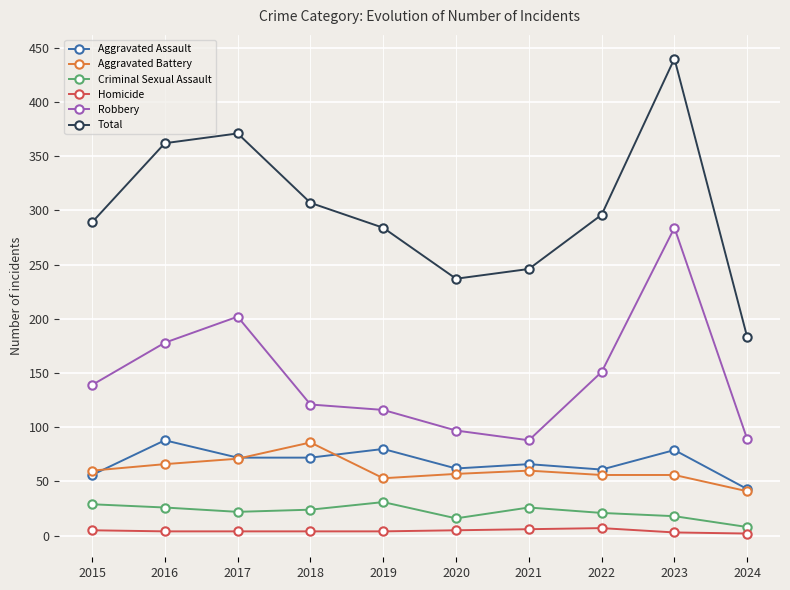

Where is the first local maximum for Aggravated Assault?

2016